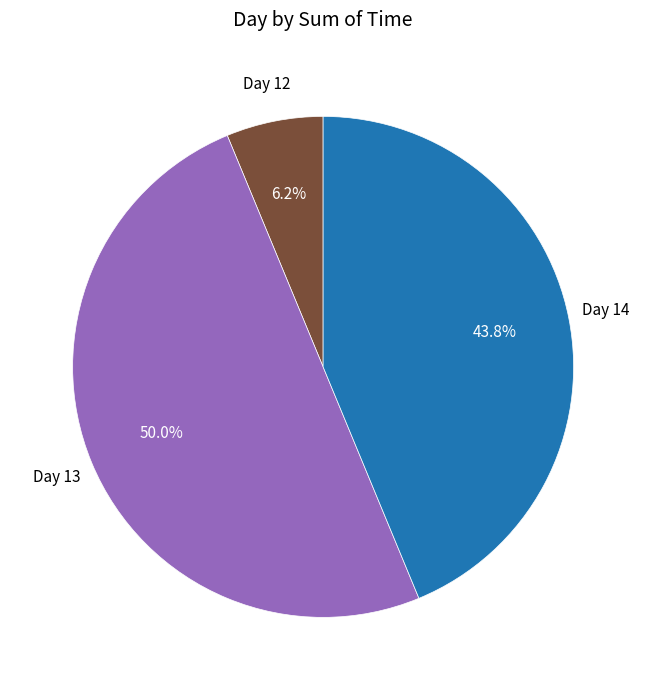

To the nearest percent, what is the average slice percentage?

33%